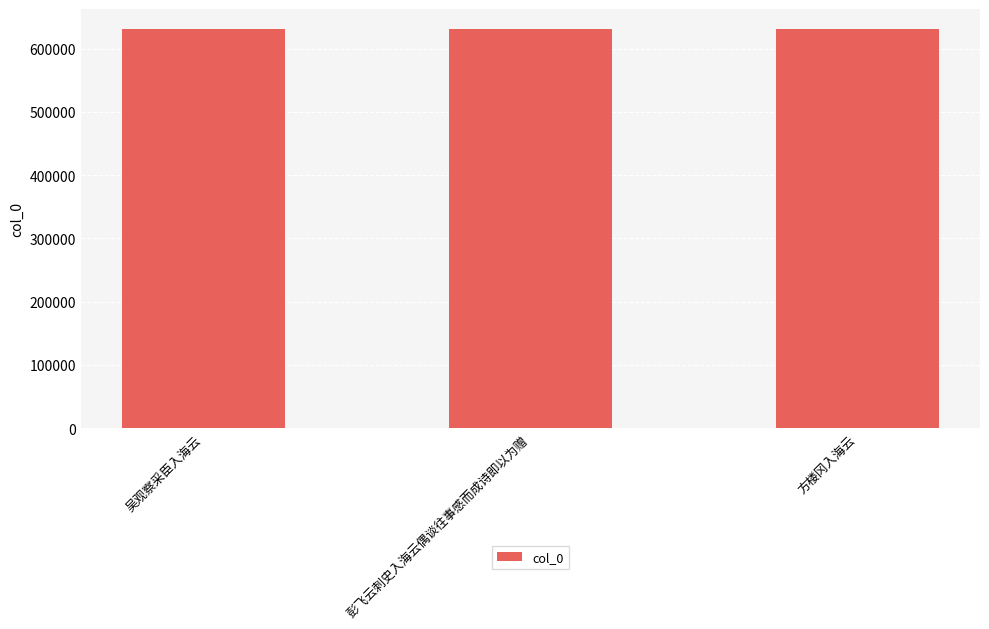

What is the smallest value displayed?

631213